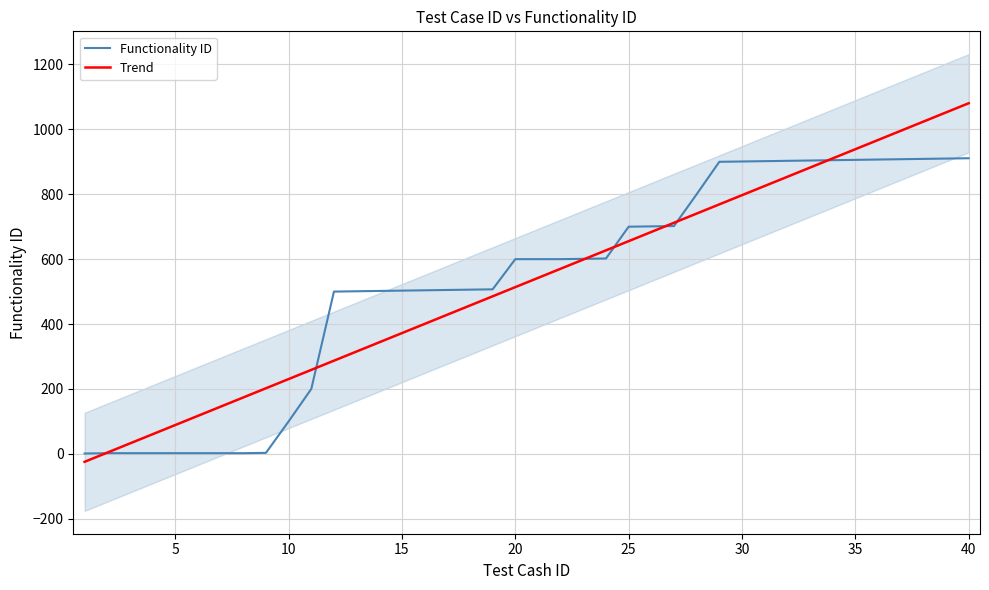

True or false: Trend has a value of 388.8 at 35.

False